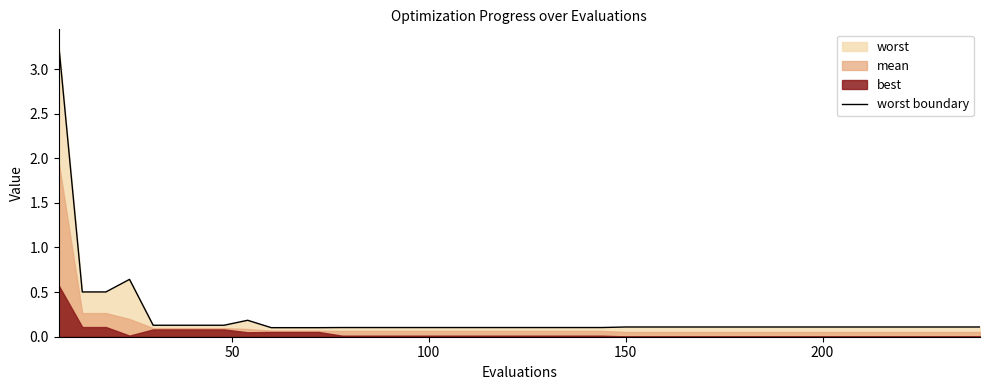

Does the chart have visible grid lines?

No